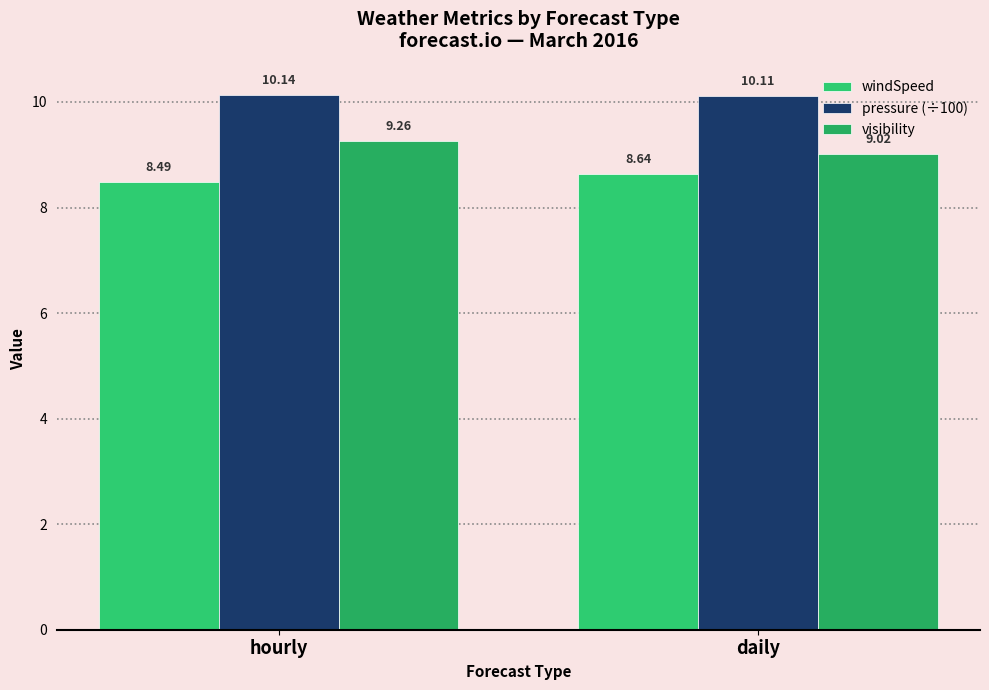

Reading right to left, what are all the values shown in this chart?

windSpeed: daily=8.6	hourly=8.5
pressure (÷100): daily=10.1	hourly=10.1
visibility: daily=9.0	hourly=9.3